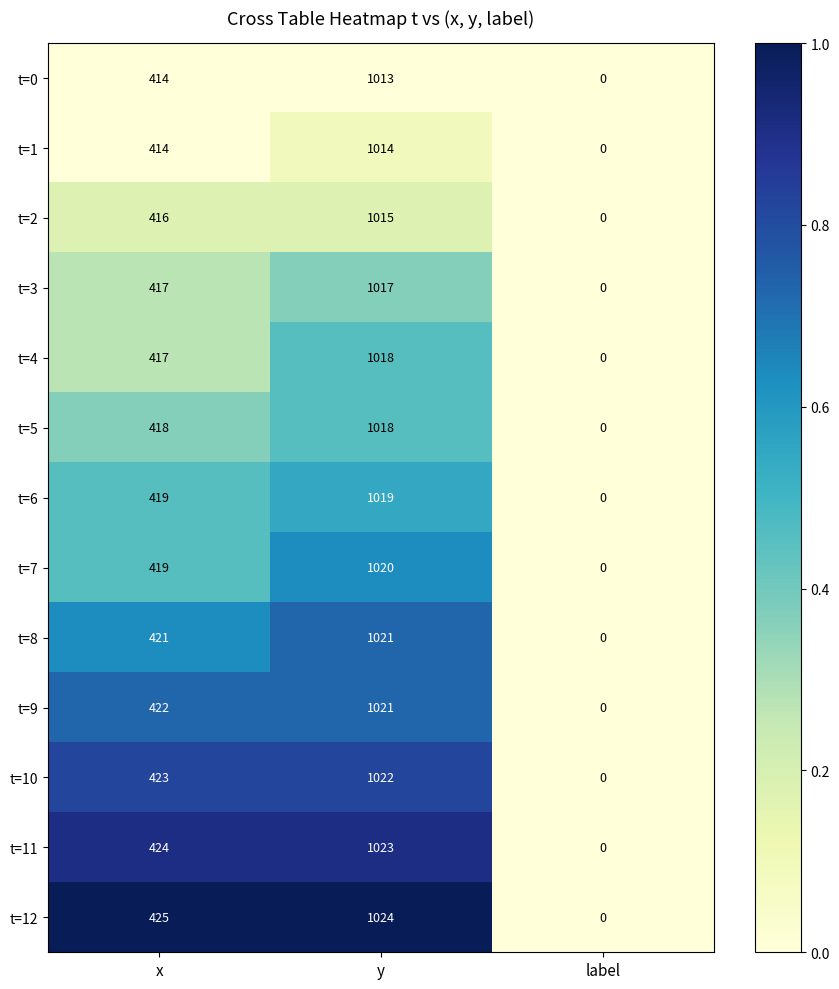

Which series has the widest spread of values?

t=12